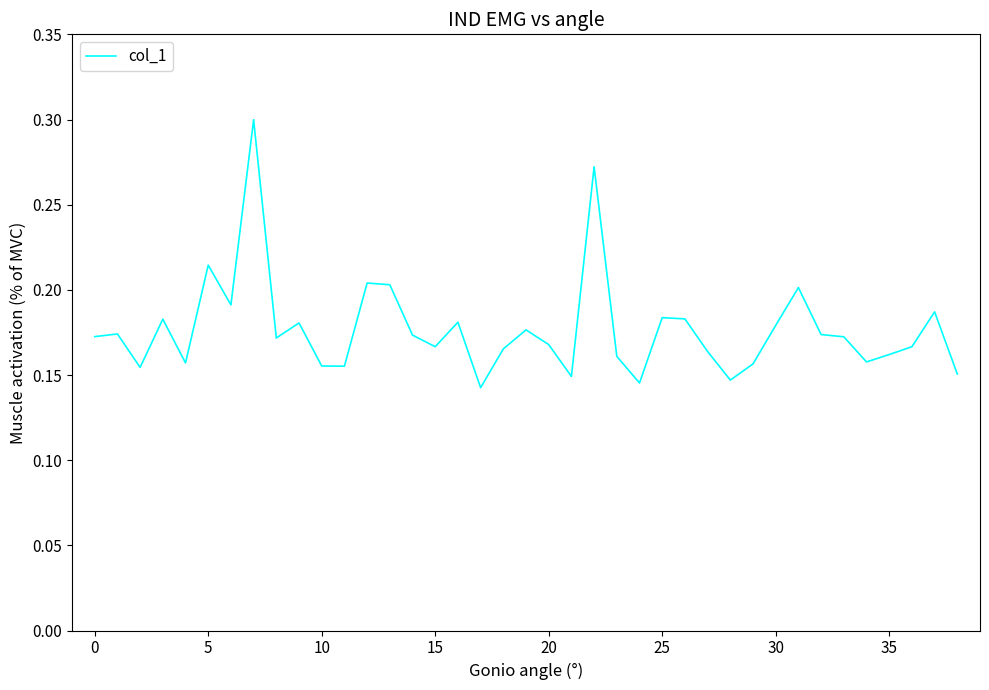

What is the value of the 22nd point from the left?

0.1